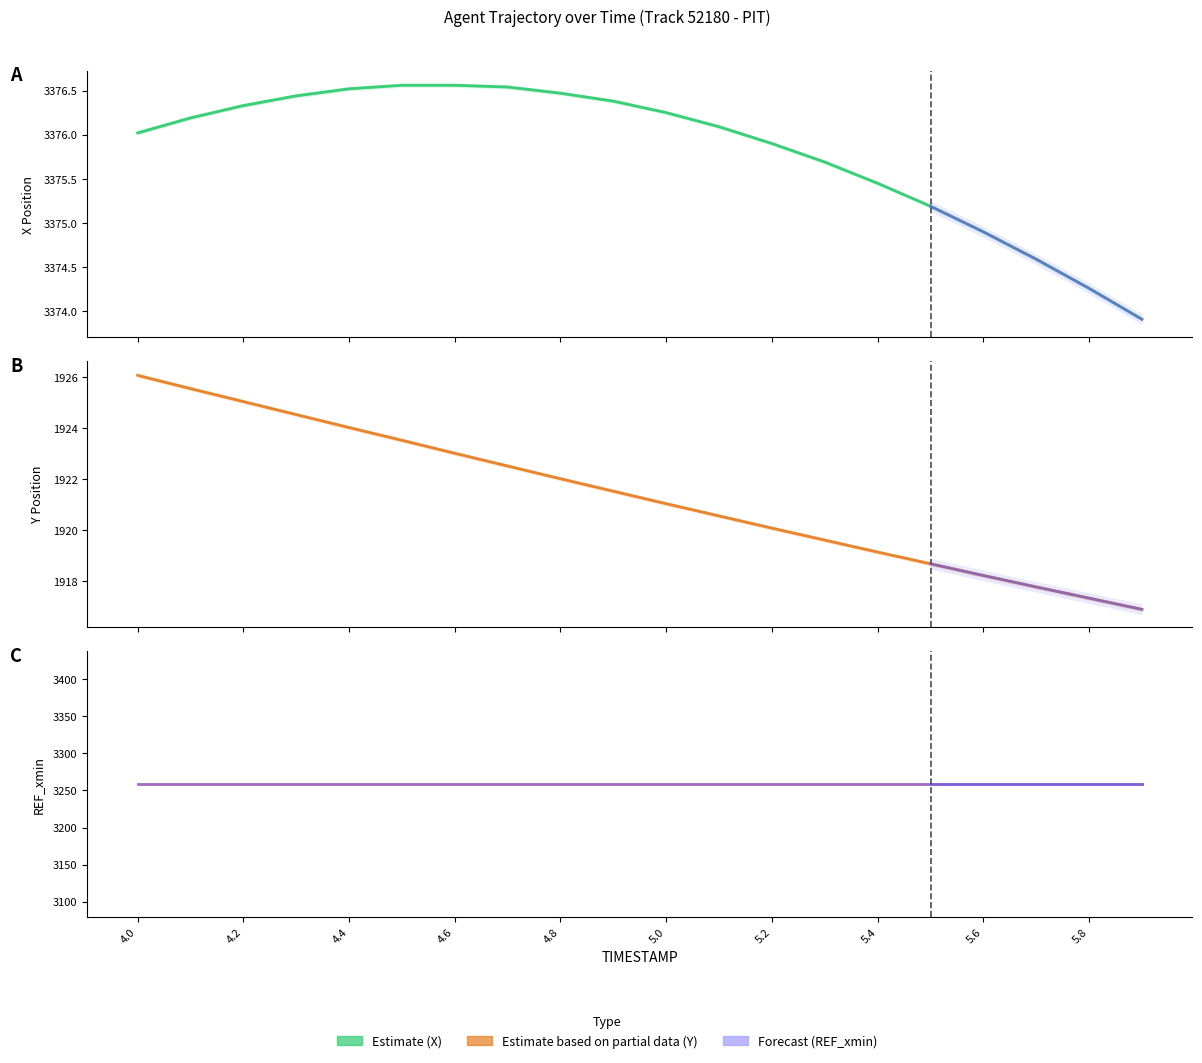

At which label does Y reach its minimum?

5.9